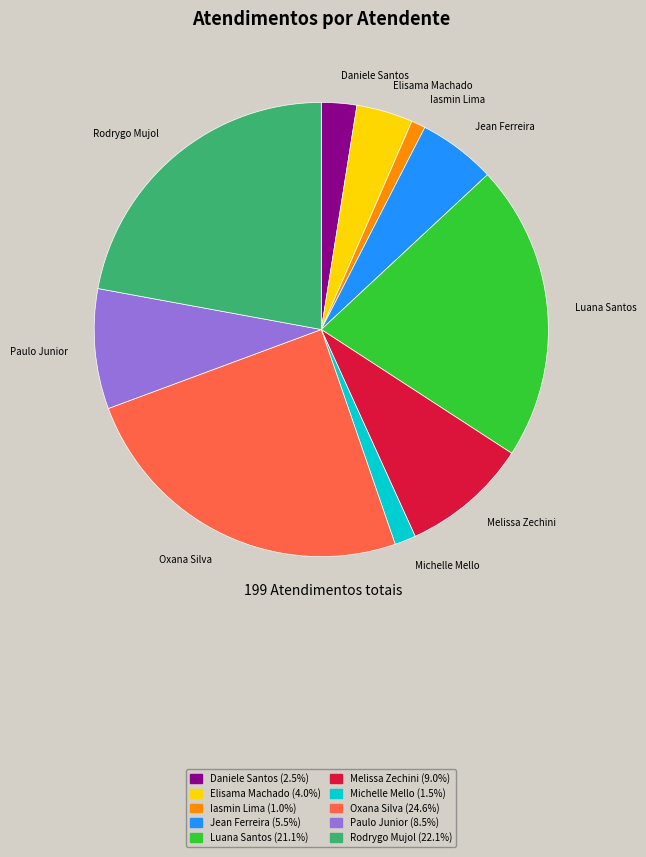

Which has a higher value, Oxana Silva or Iasmin Lima?

Oxana Silva